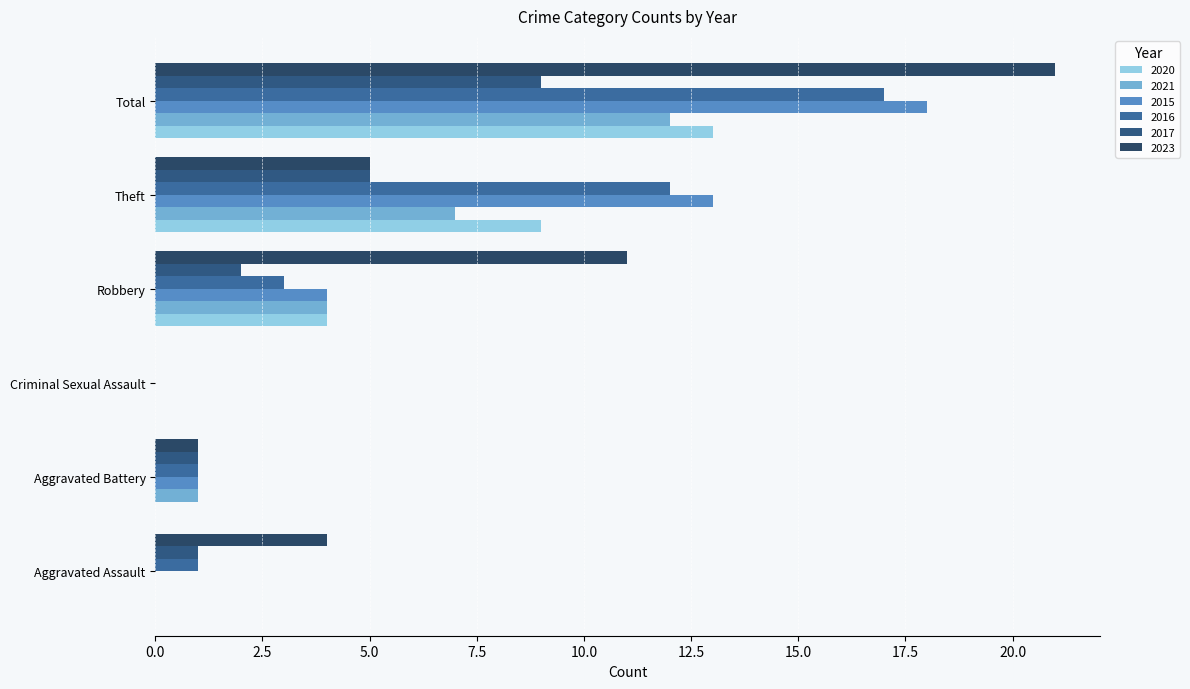

What is the highest value of the 2020 series?

13